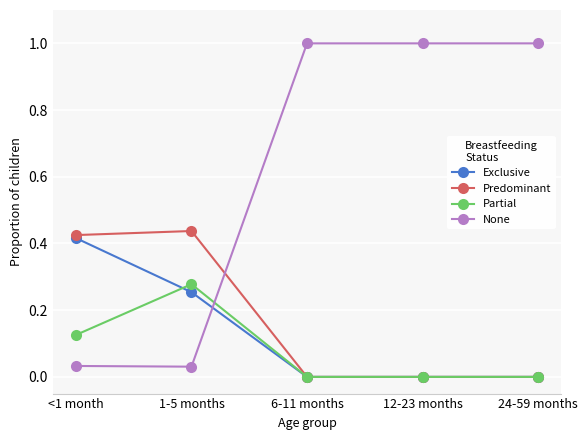

True or false: Predominant has more than 2 interior local peaks.

False